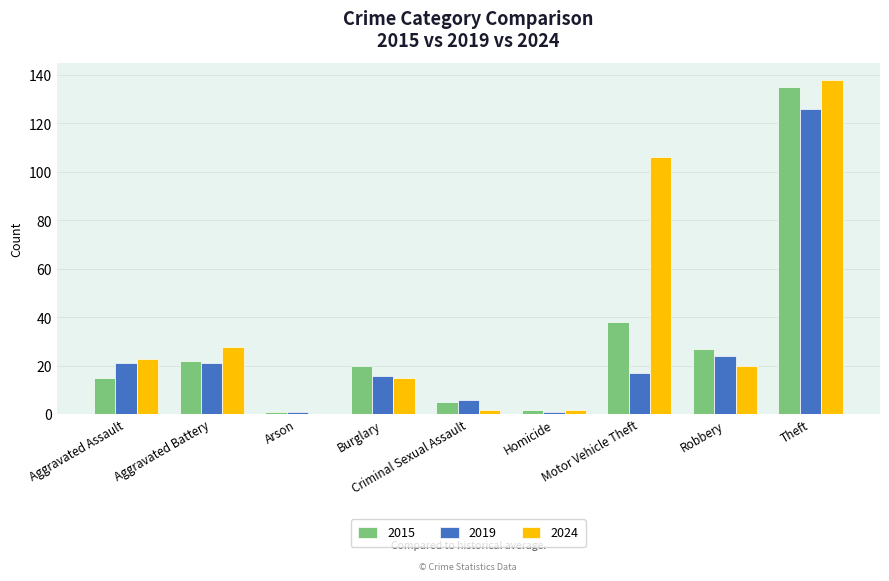

At which label is 2015 closest to 68?

Motor Vehicle Theft